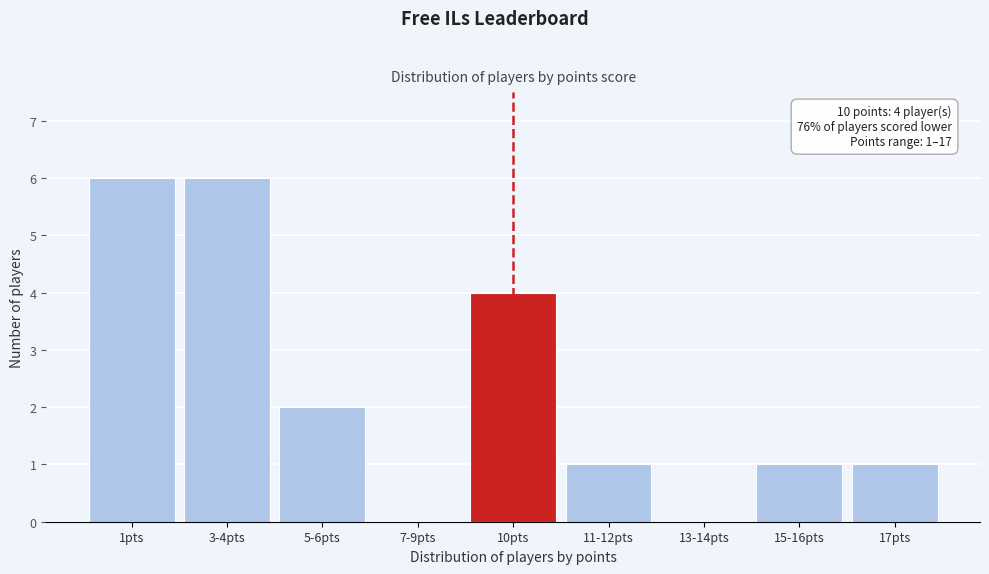

Reading left to right, what are all the values shown in this chart?

1pts=6	3-4pts=6	5-6pts=2	7-9pts=0	10pts=4	11-12pts=1	13-14pts=0	15-16pts=1	17pts=1